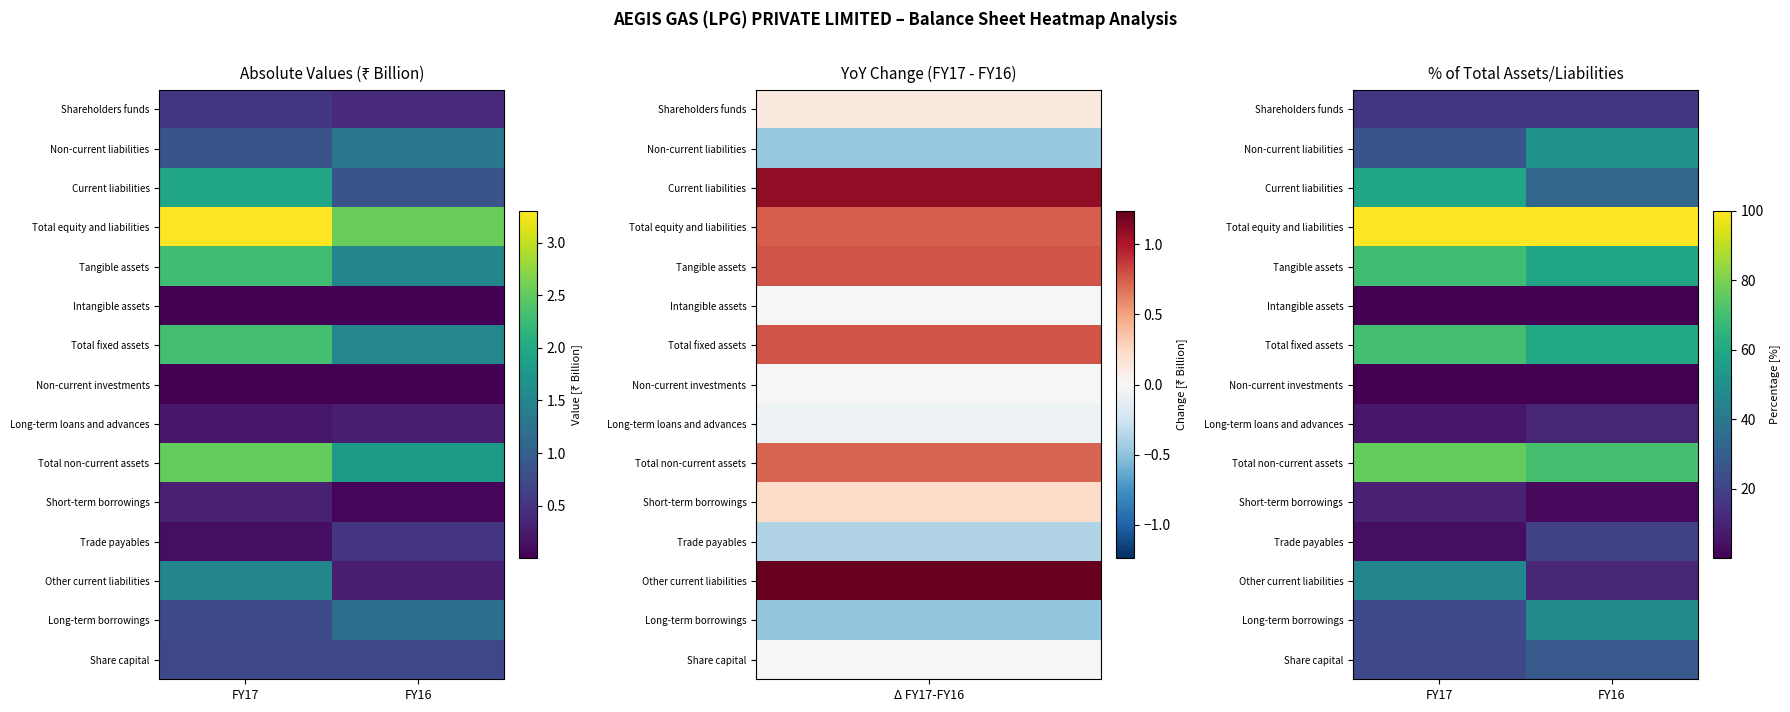

Is it true that Total equity and liabilities equals 27.2 at FY16?

False